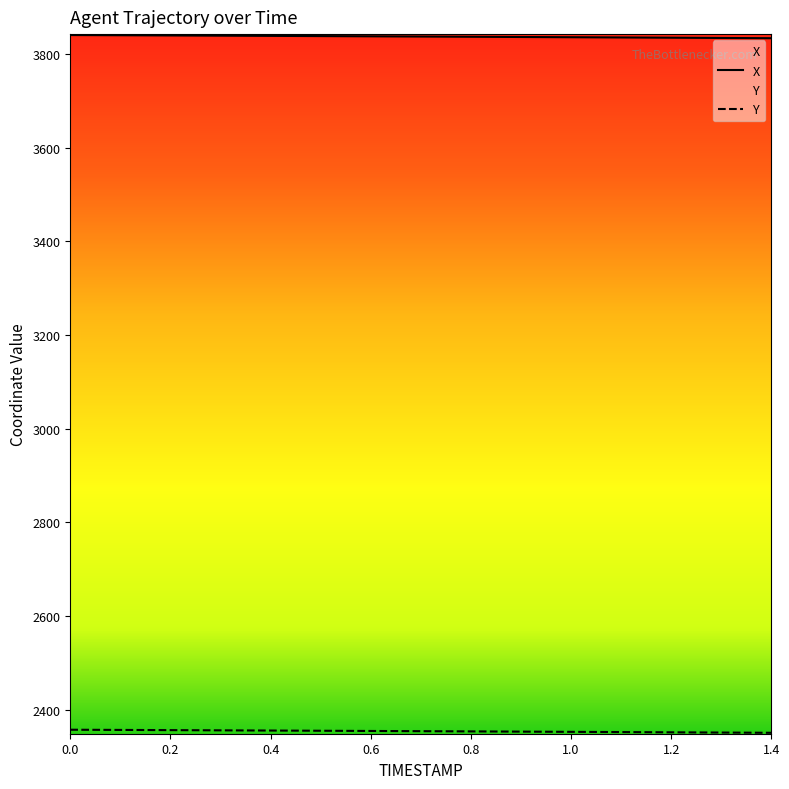

The Y series shows 747.6 at 0.4. True or false?

False